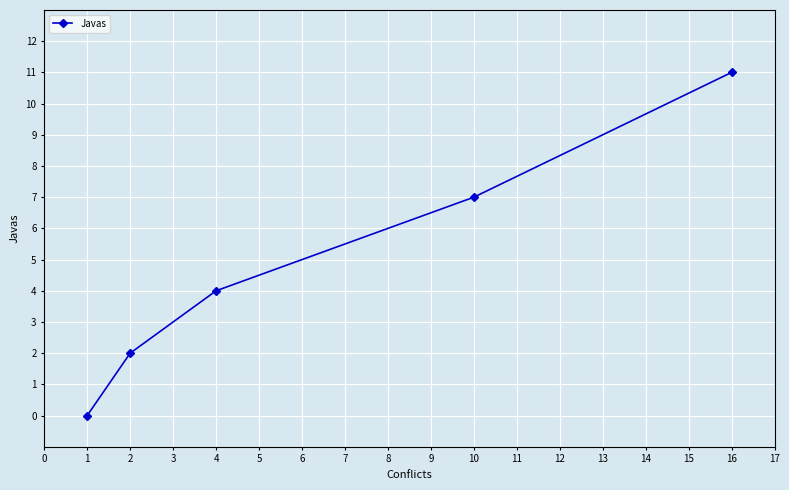

Rank the categories by value from highest to lowest.

16, 10, 4, 2, 1